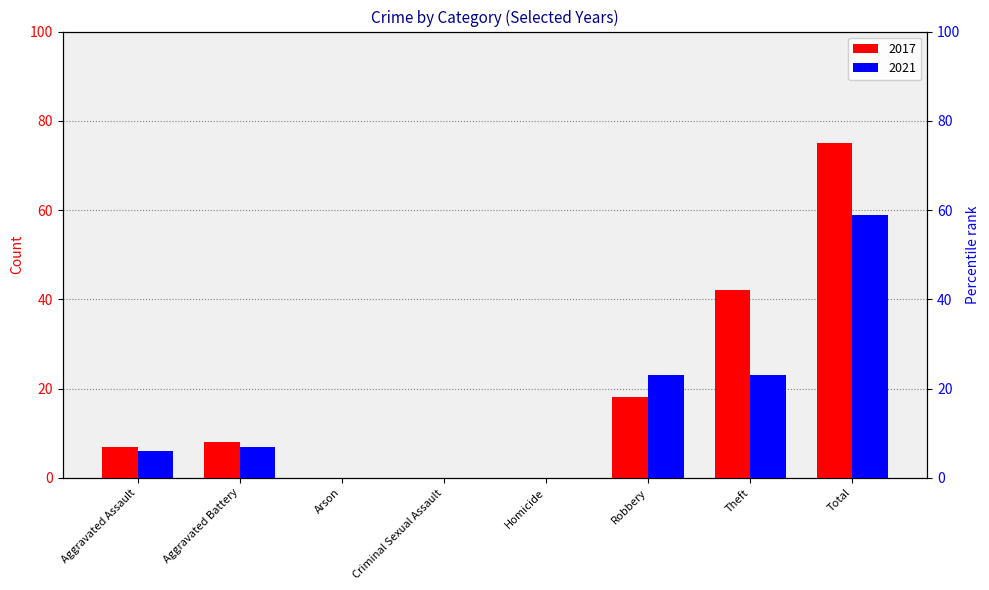

How many categories are shown in the chart?

8